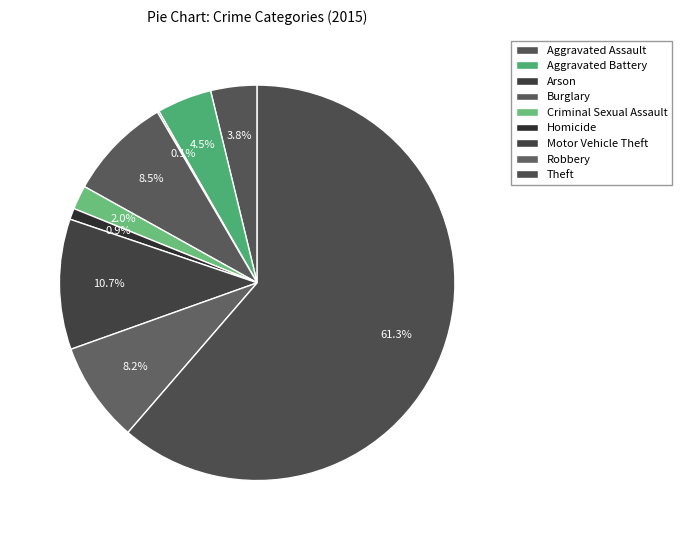

Approximately how many times larger is the value at Aggravated Assault compared to Criminal Sexual Assault?

1.9